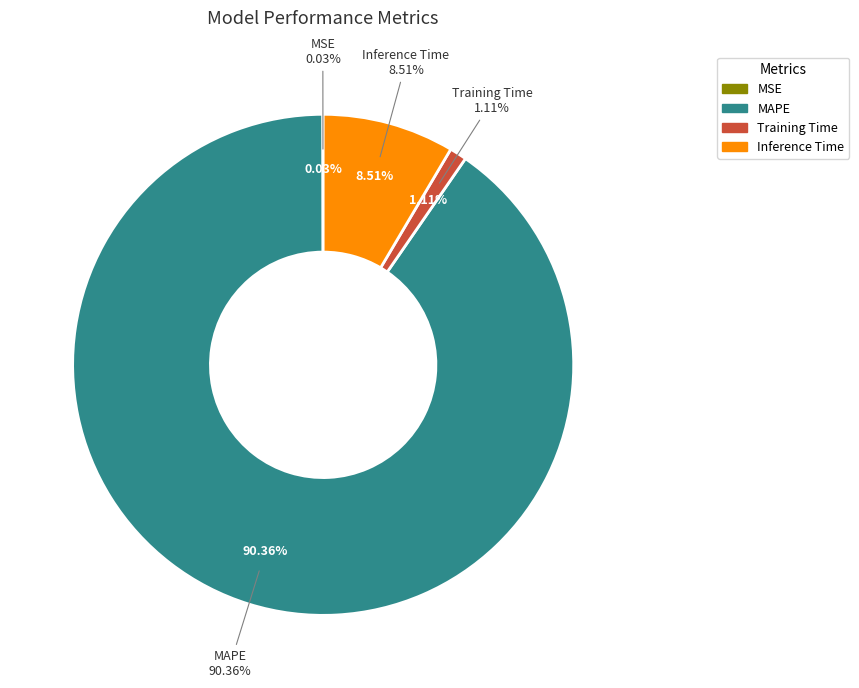

Which category has the biggest portion of the pie?

MAPE